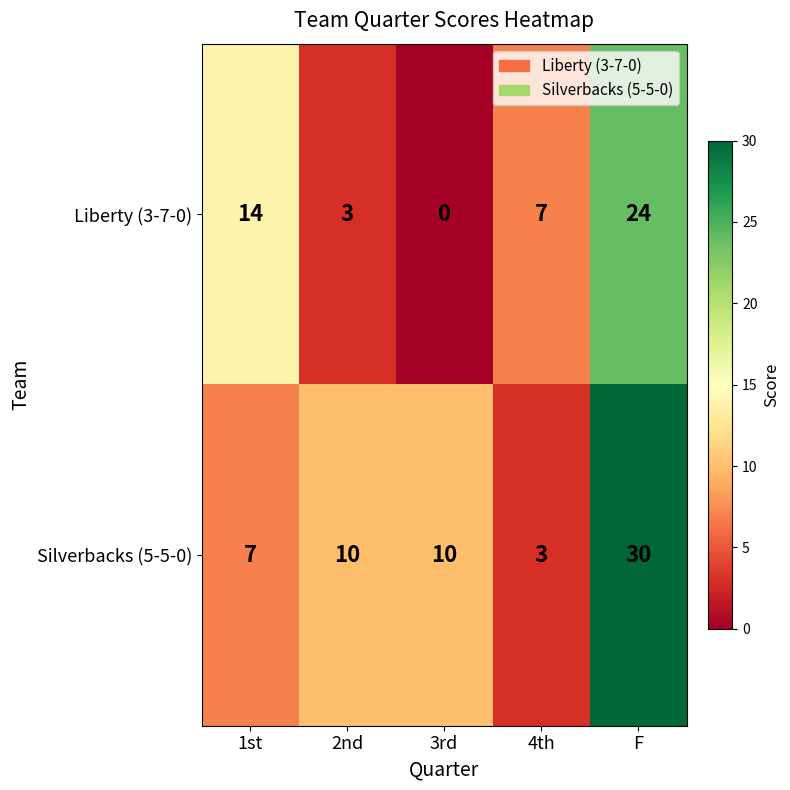

What is the total value across all series at F?

54